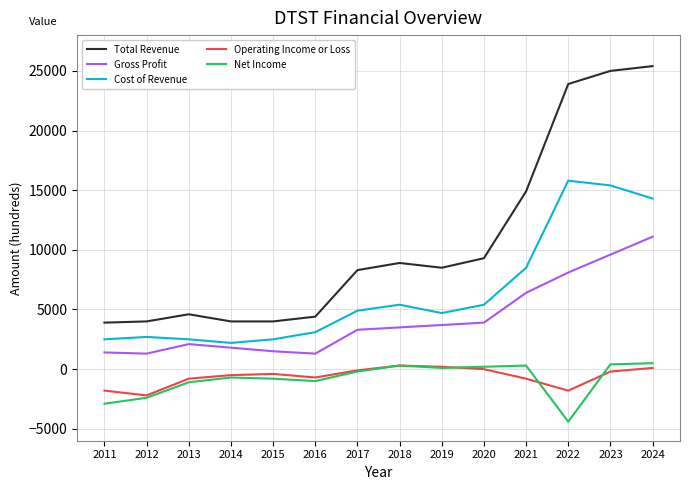

Is it true that Total Revenue equals 4000 at 2014?

True